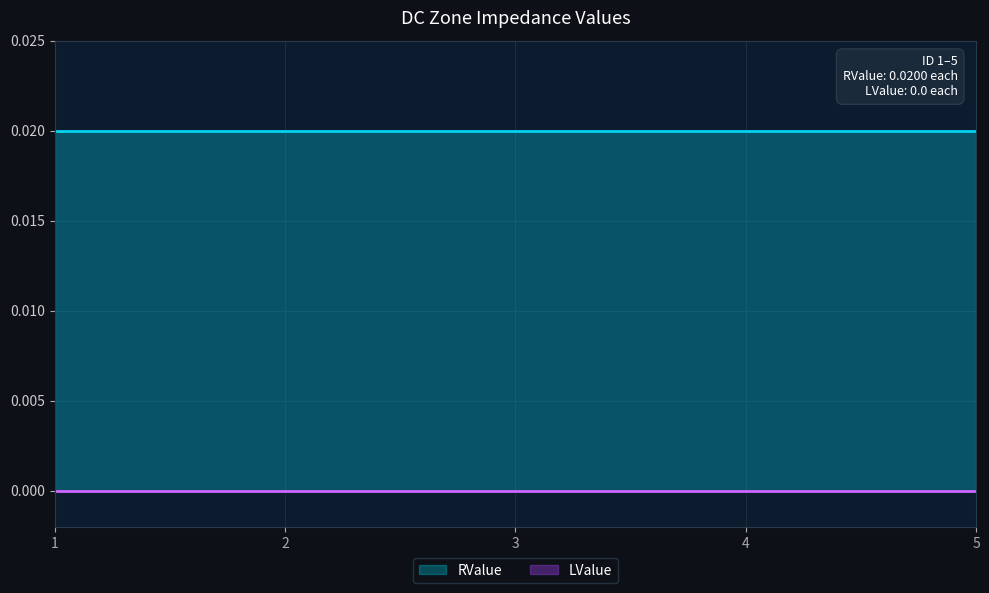

True or false: LValue has more than 2 points higher than both neighbors.

False